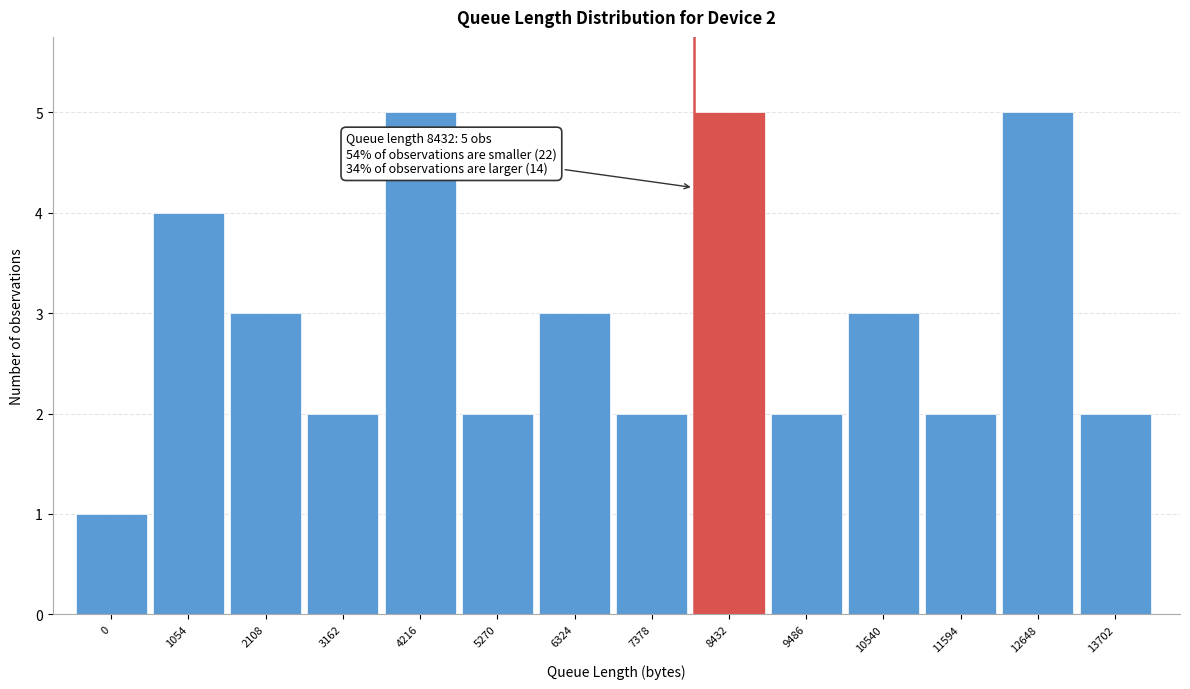

Reading left to right, extract all data points from this chart.

1	4	3	2	5	2	3	2	5	2	3	2	5	2